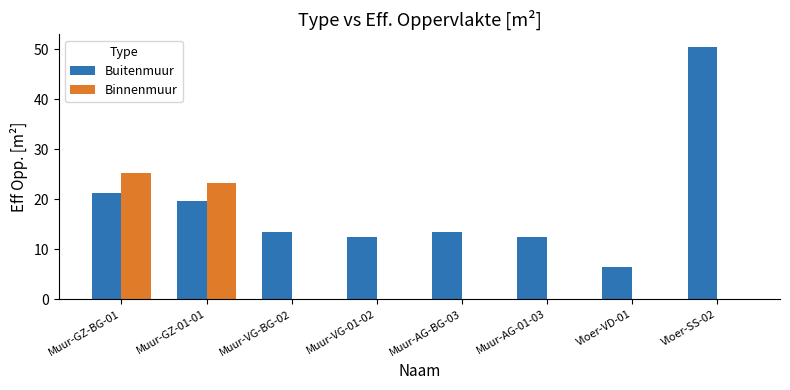

What is the sum of all Buitenmuur values?

149.8